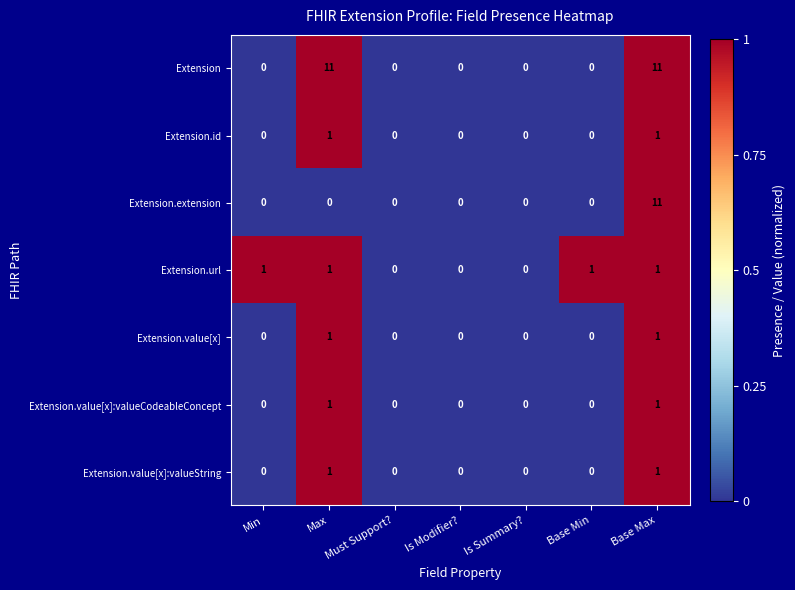

How many Extension.url values are between 0 and 1?

7